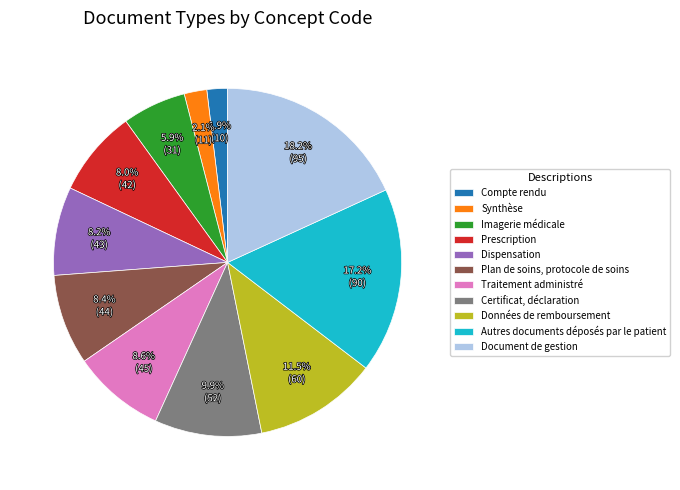

How many segments does this pie chart have?

11